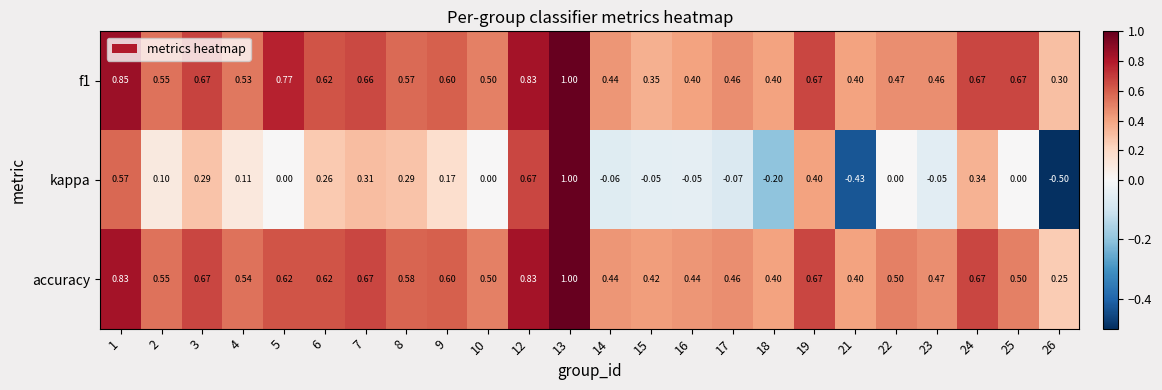

What is the spread (max minus min) of values at 8?

0.3